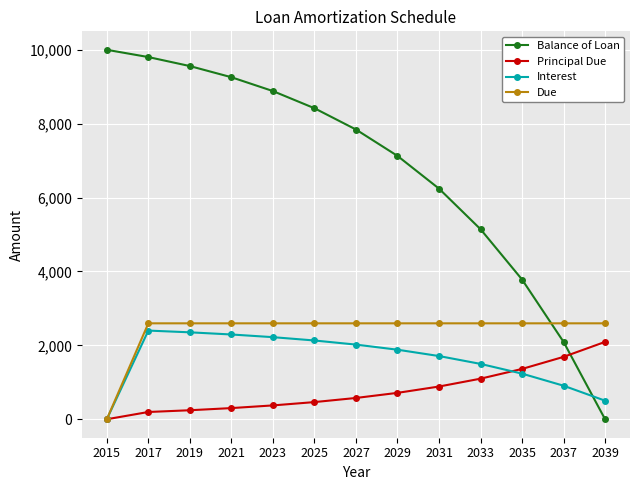

How many lines are shown in the chart?

4